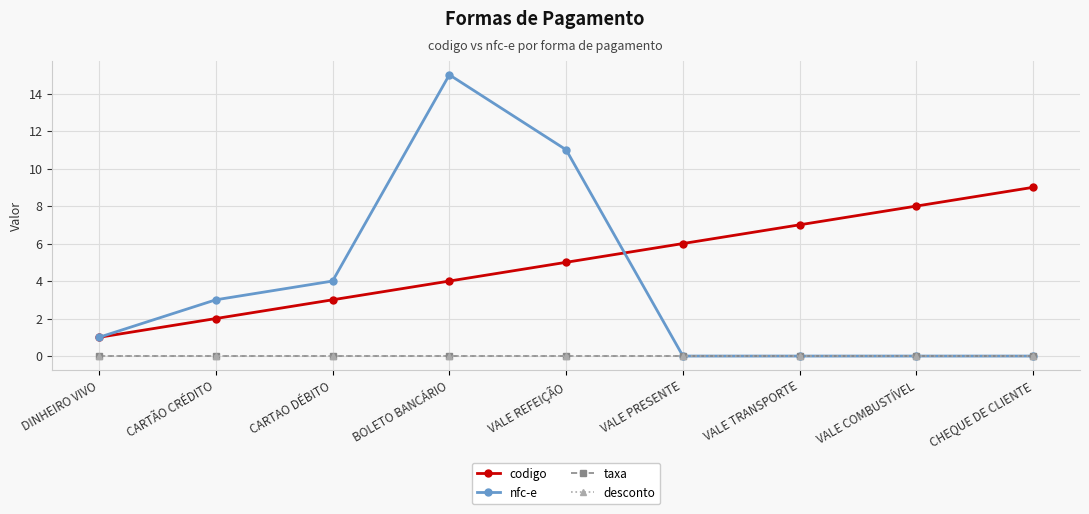

Which category has the lowest value in the codigo series?

DINHEIRO VIVO